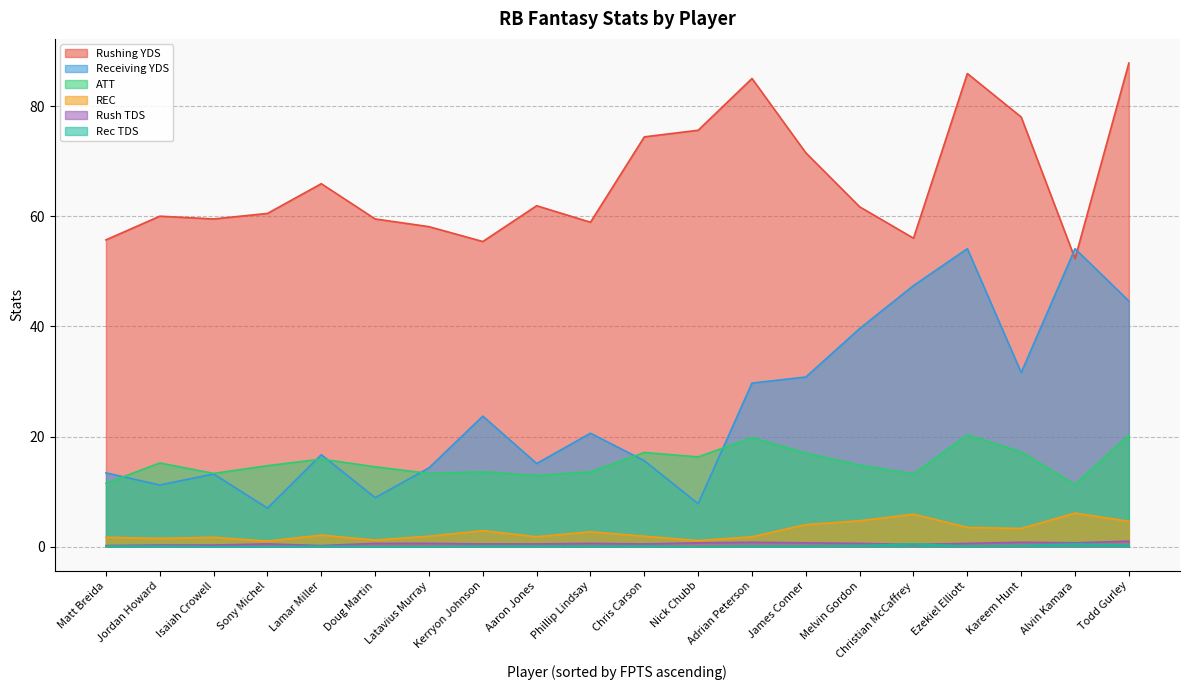

At which label does ATT first exceed 14?

Jordan Howard